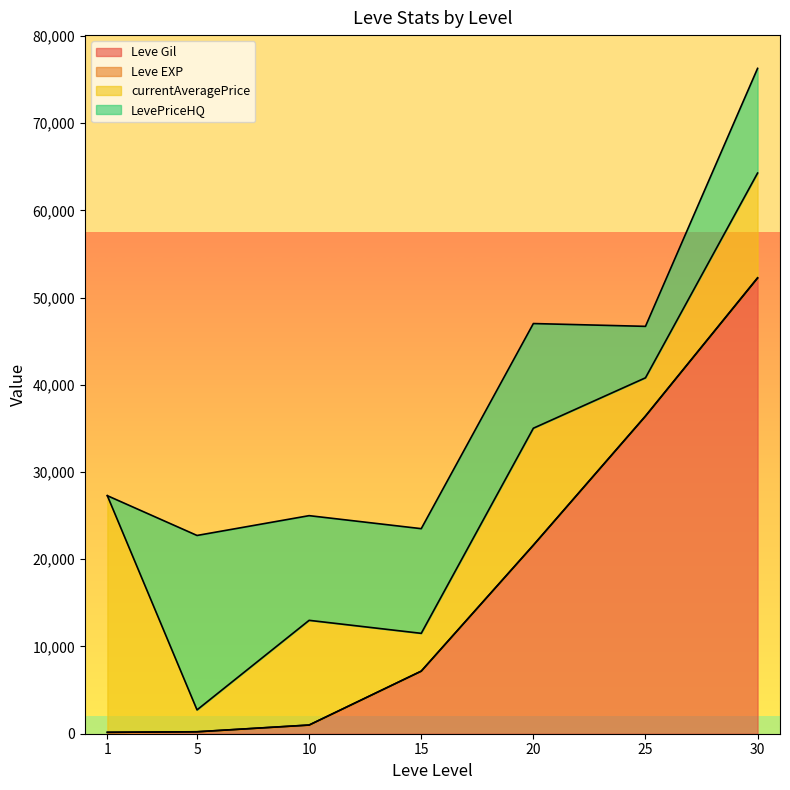

At which category is the sum across all series the highest?

30